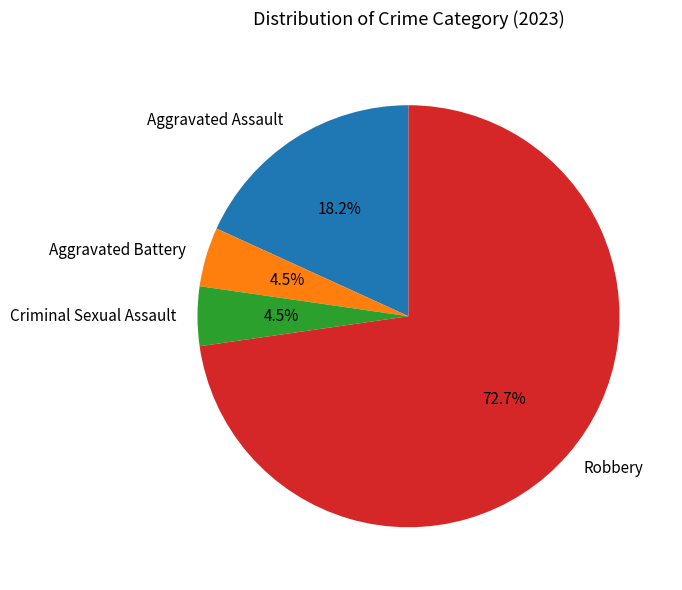

Combined, what portion of the pie is Robbery and Aggravated Battery?

77.3%